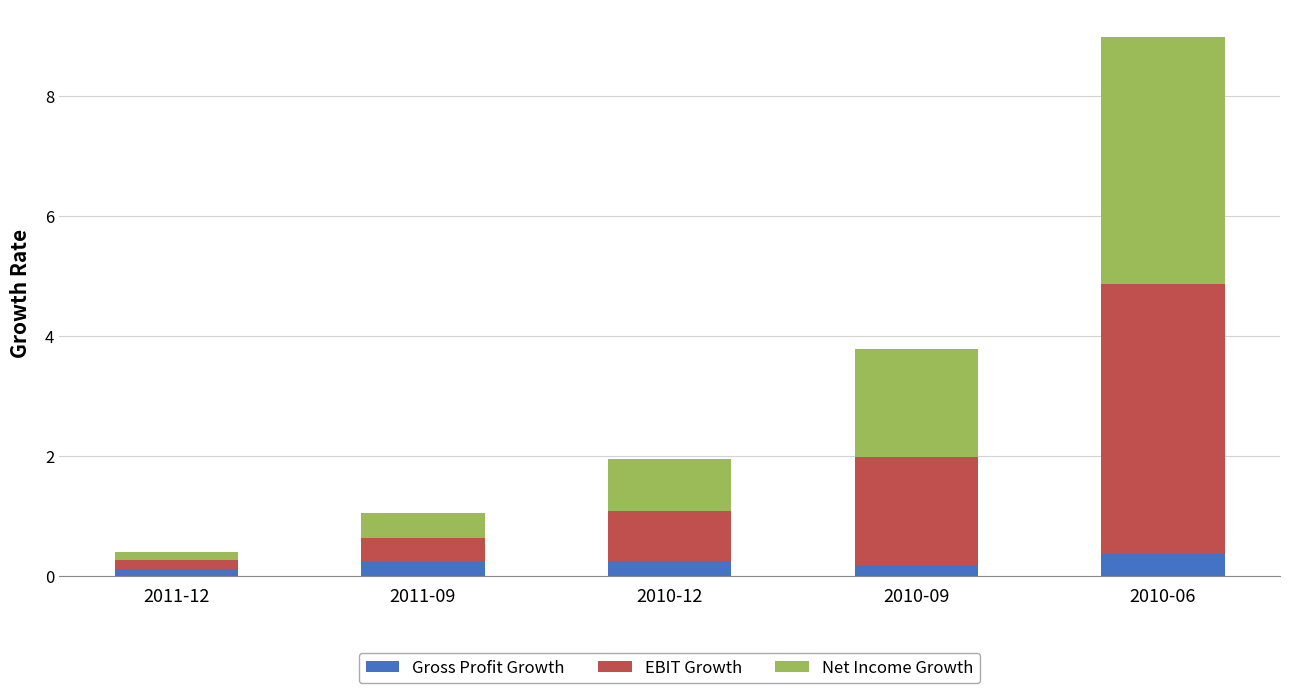

At which category is the sum across all series the highest?

2010-06